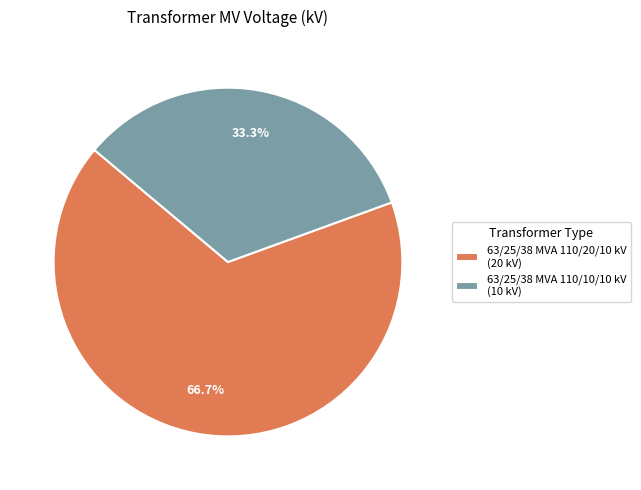

Combined, do 63/25/38 MVA 110/20/10 kV and 63/25/38 MVA 110/10/10 kV account for over 50%?

Yes